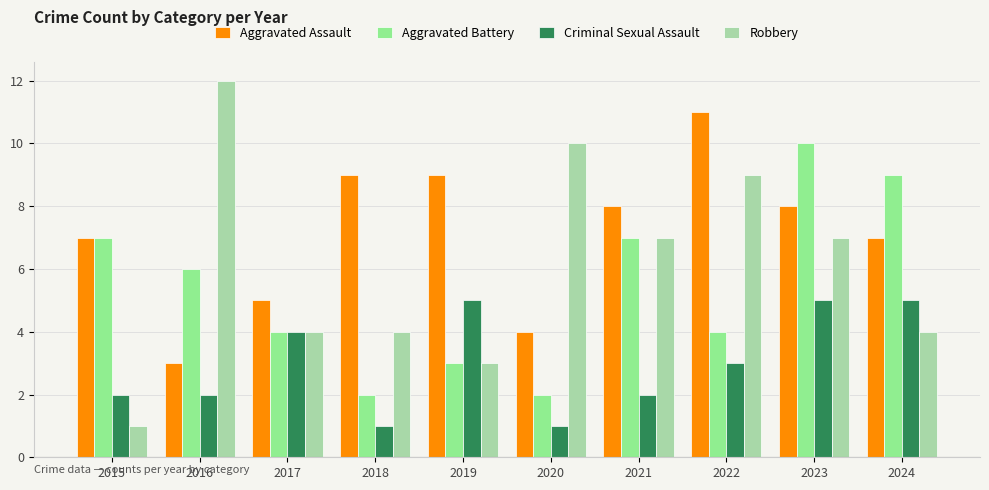

Count the number of categories in the chart.

10